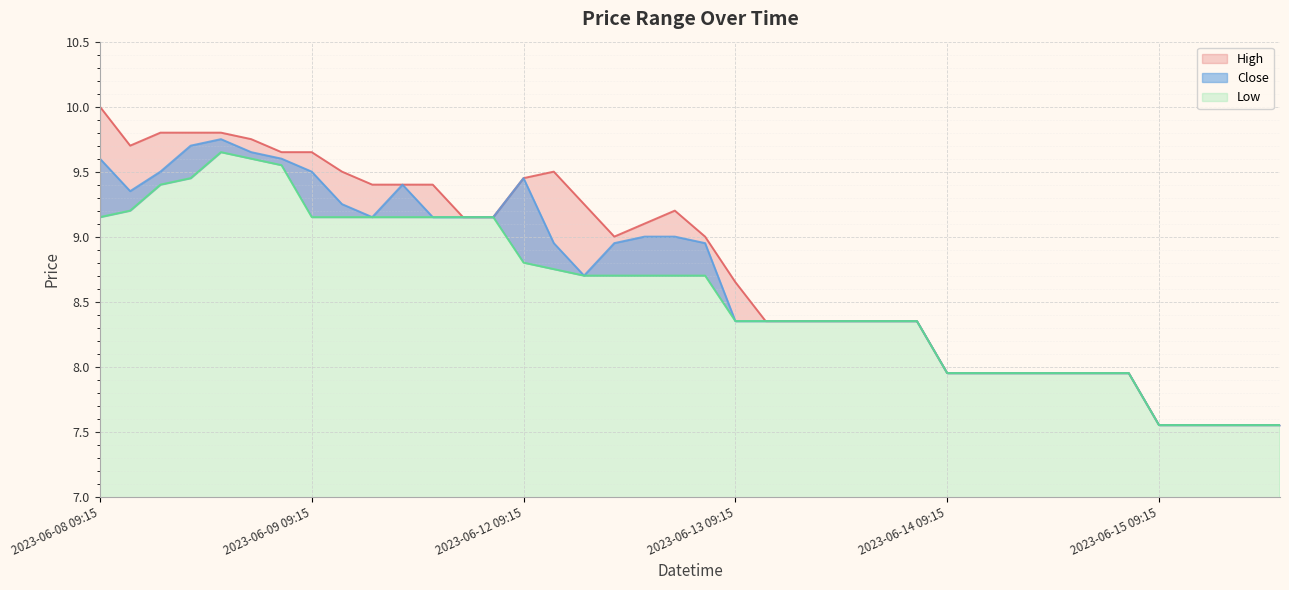

At which category does Close reach its first local valley?

2023-06-08 10:15